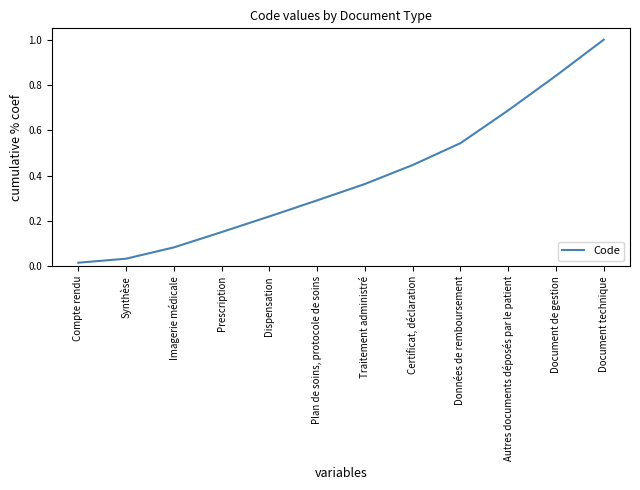

The chart shows a value of 0.4 at Document technique. True or false?

False